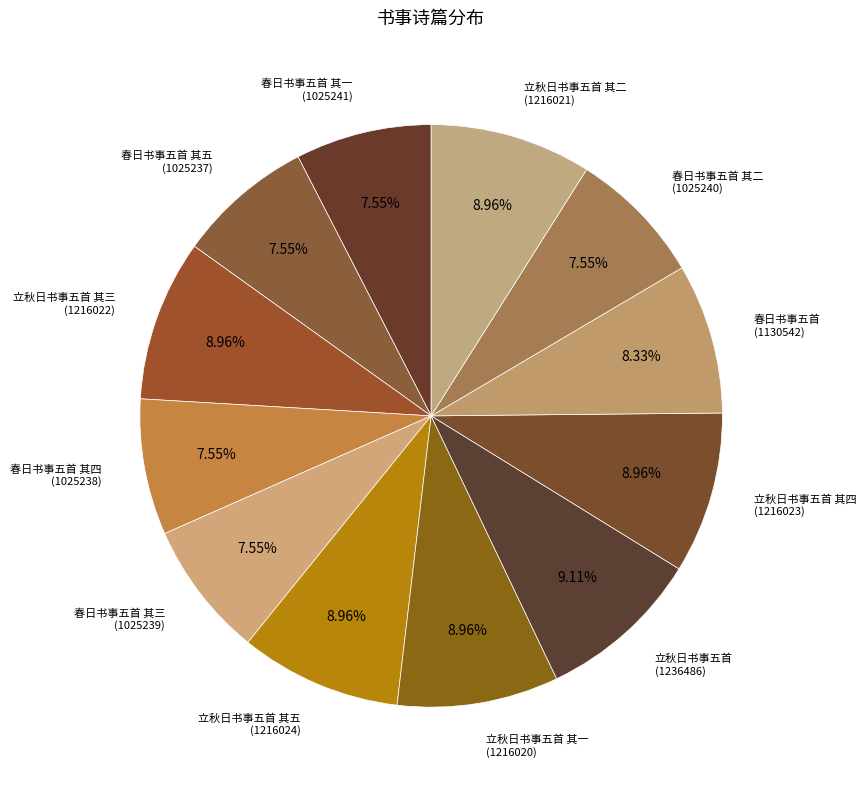

Does any single category account for the majority?

No